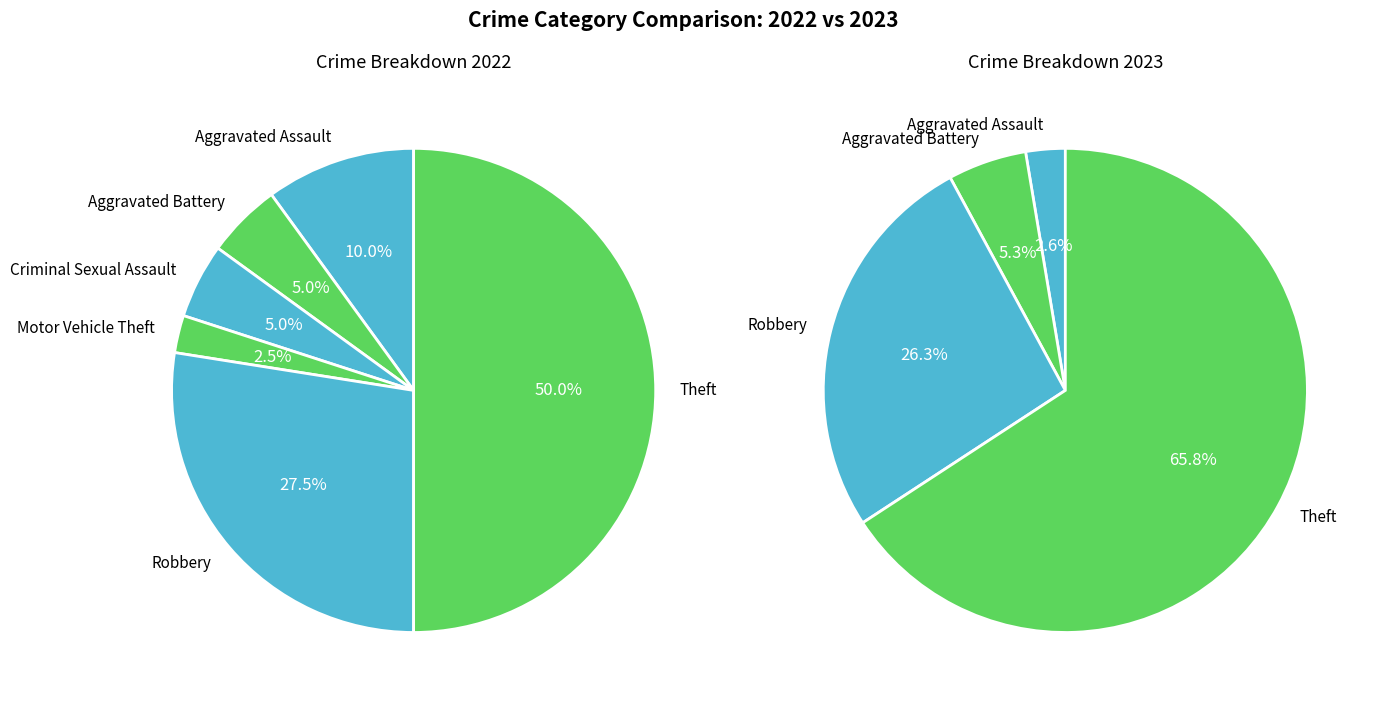

Does Theft account for over 50% of the chart?

Yes